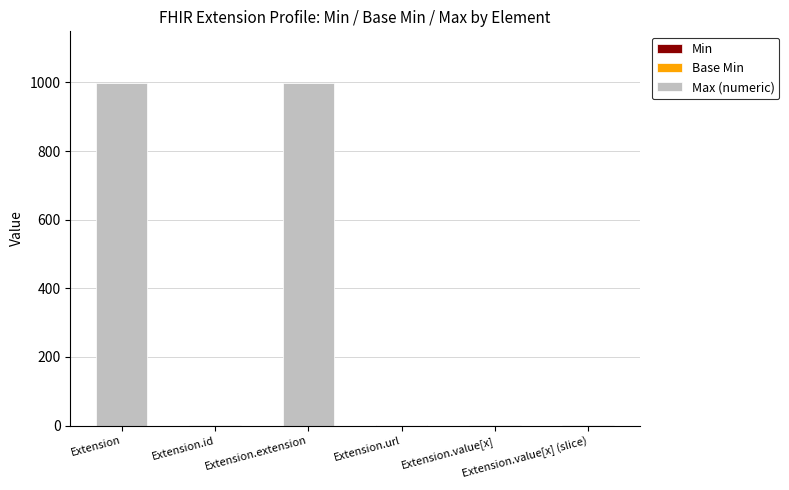

The Min series shows 0 at Extension. True or false?

False